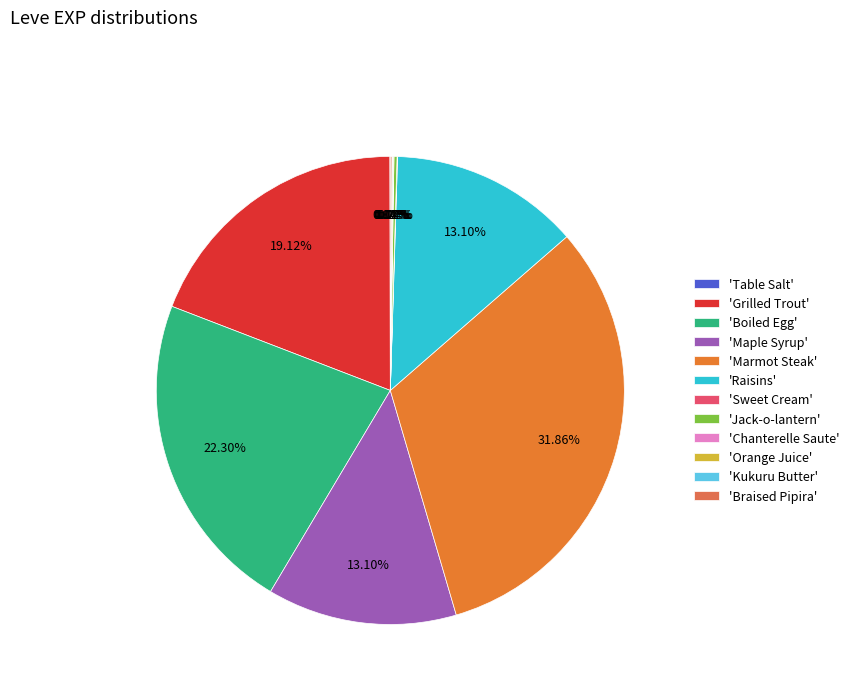

Is there any slice that represents more than half of the pie?

No